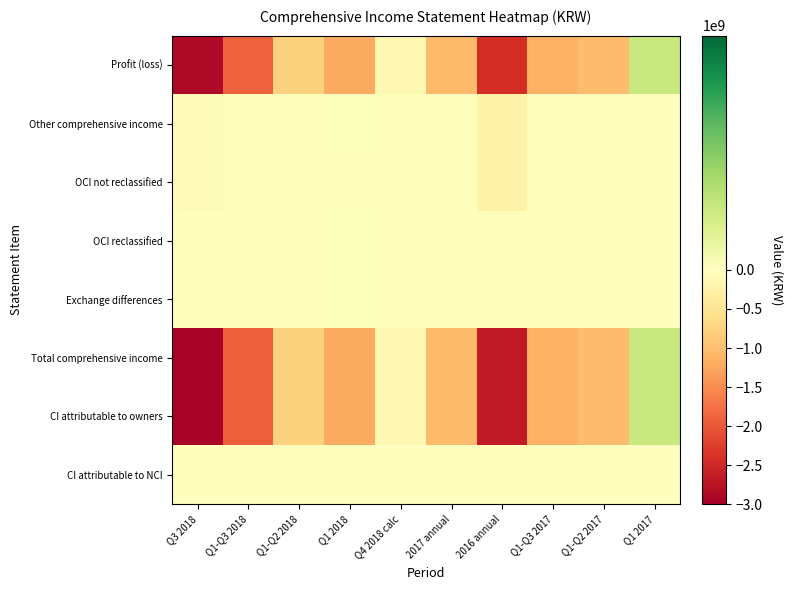

What is the smallest value displayed?

-2944266733